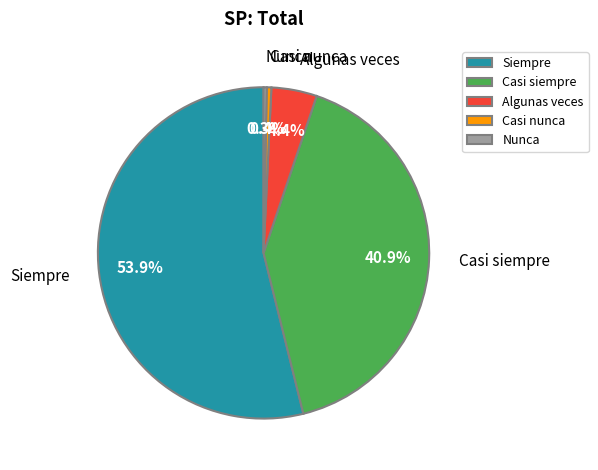

Is there a majority slice in this chart?

Yes